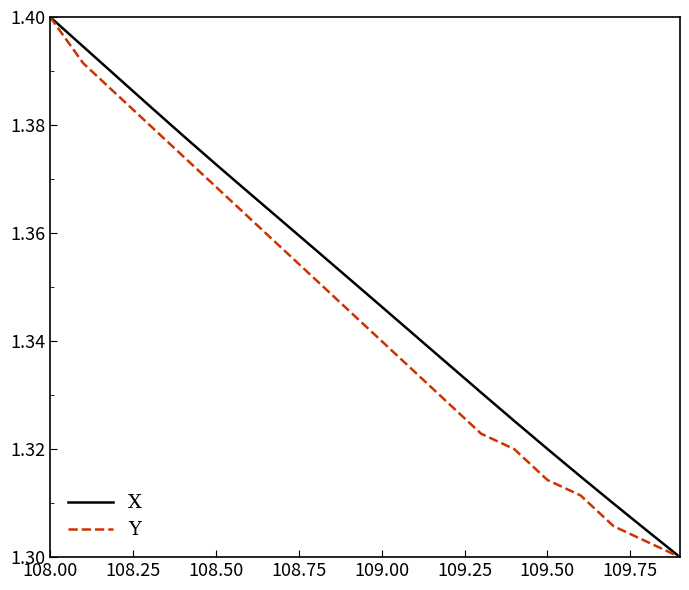

True or false: Y has more than 0 interior local peaks.

False